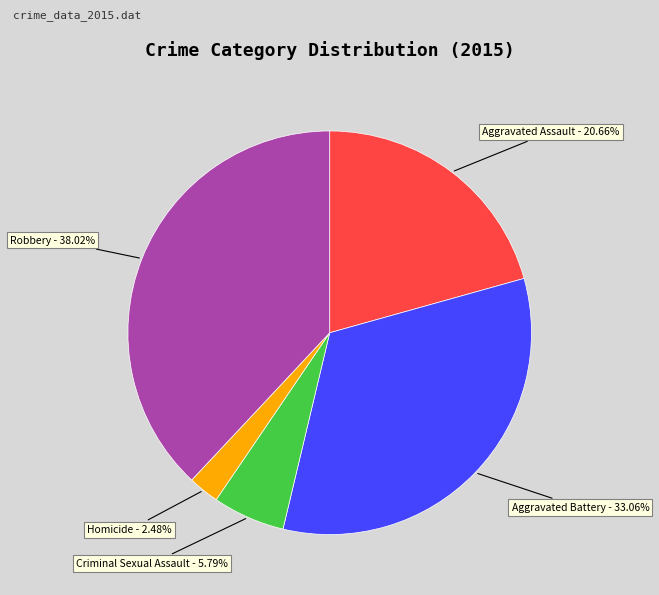

Which category has the smallest portion of the pie?

Homicide